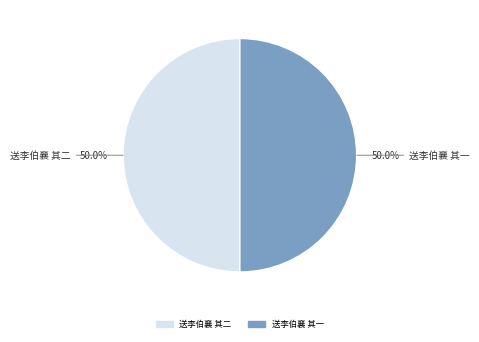

What is the total percentage of 送李伯襄 其一 and 送李伯襄 其二?

100.0%